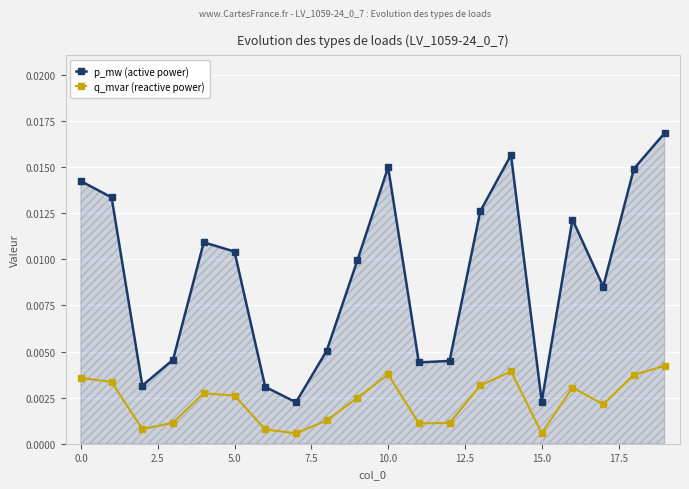

What are all the series names shown in the legend?

p_mw (active power), q_mvar (reactive power)